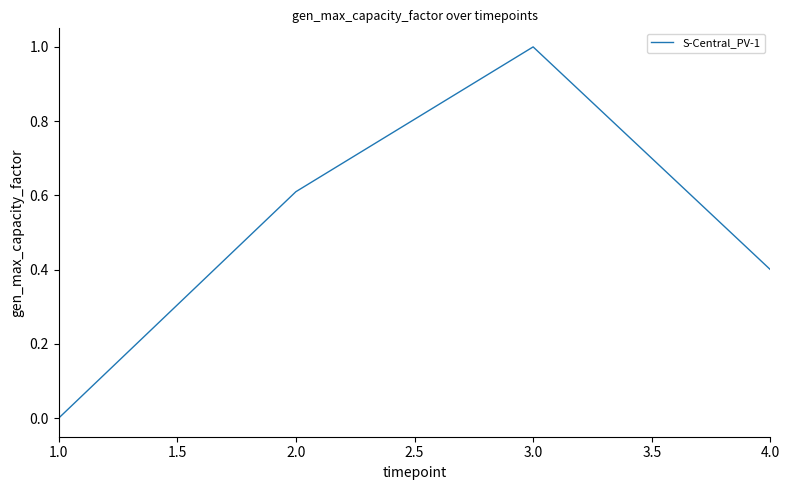

The value at 1.0 is 0.0. True or false?

True